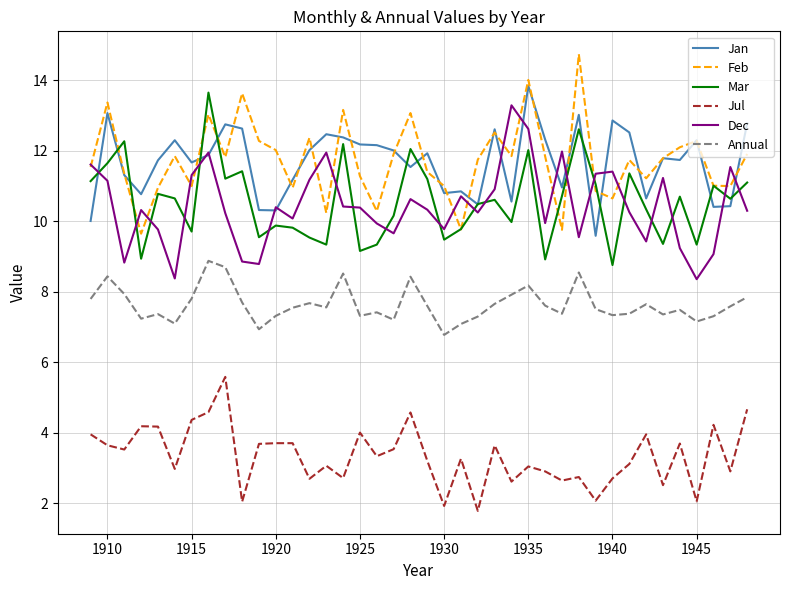

How many series are shown in this chart?

6